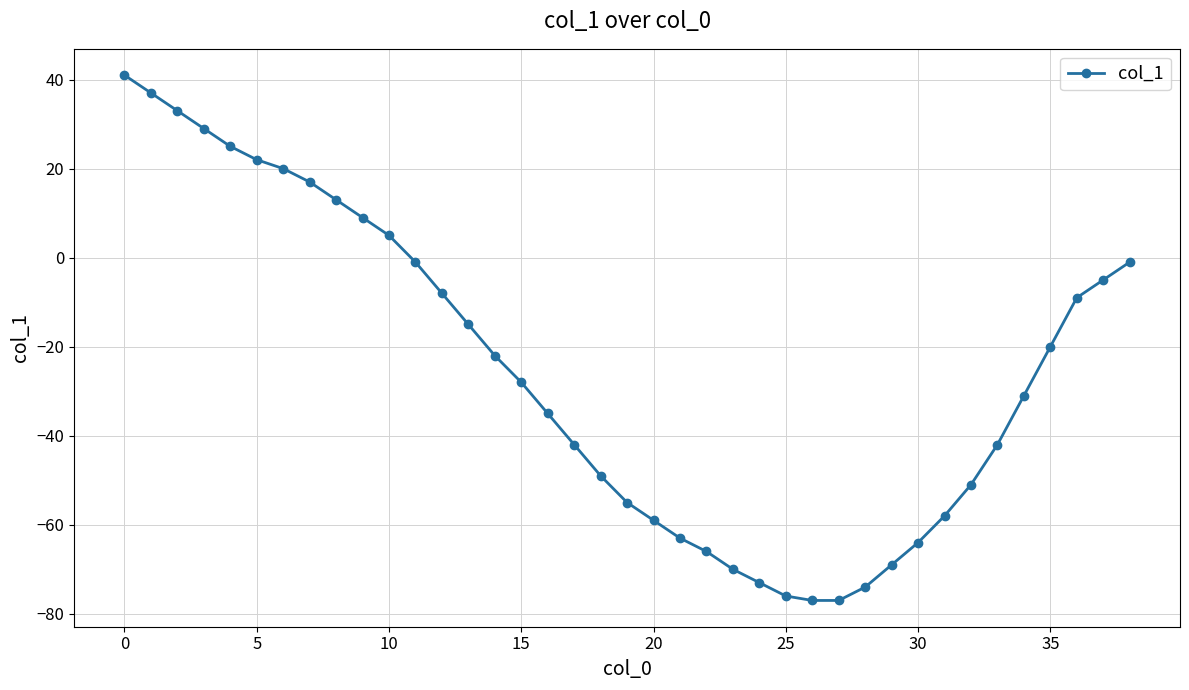

What is the value of the 3rd point from the left?

33